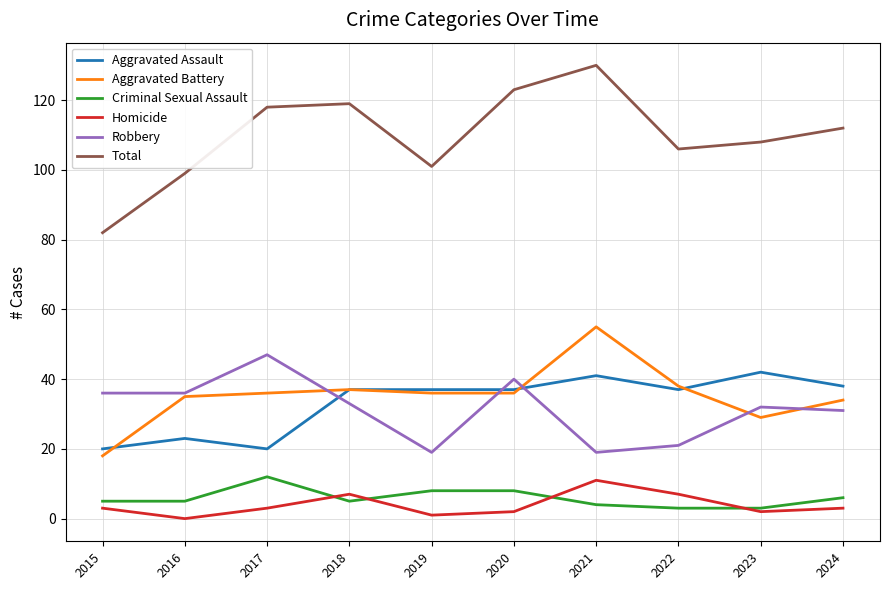

What is the maximum value shown in the chart?

130